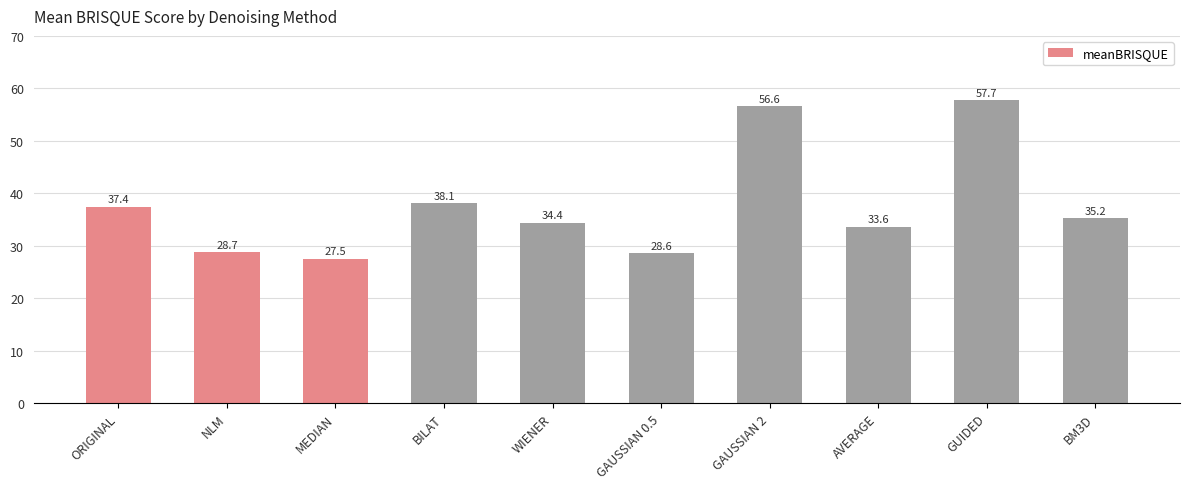

Count the number of categories in the chart.

10